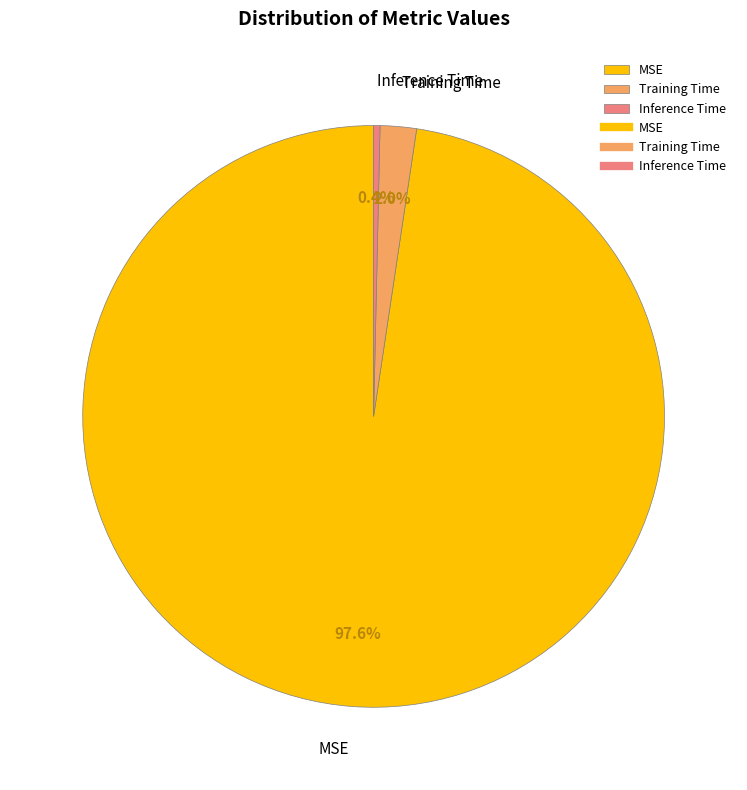

Which slice represents more than half of the pie?

MSE